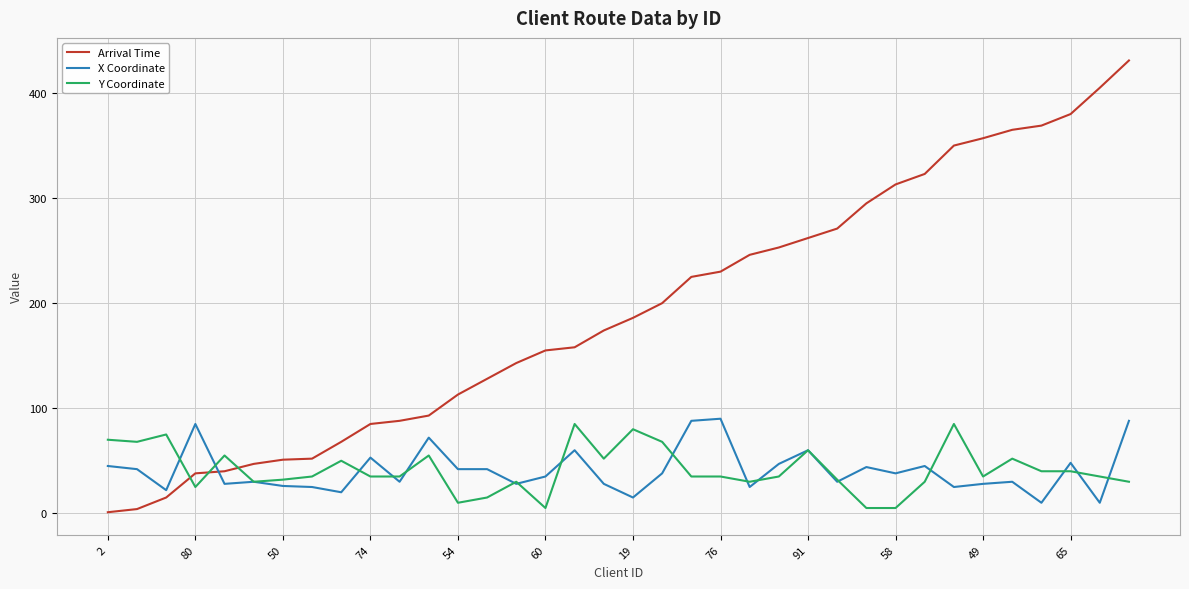

What is the greatest value displayed?

431